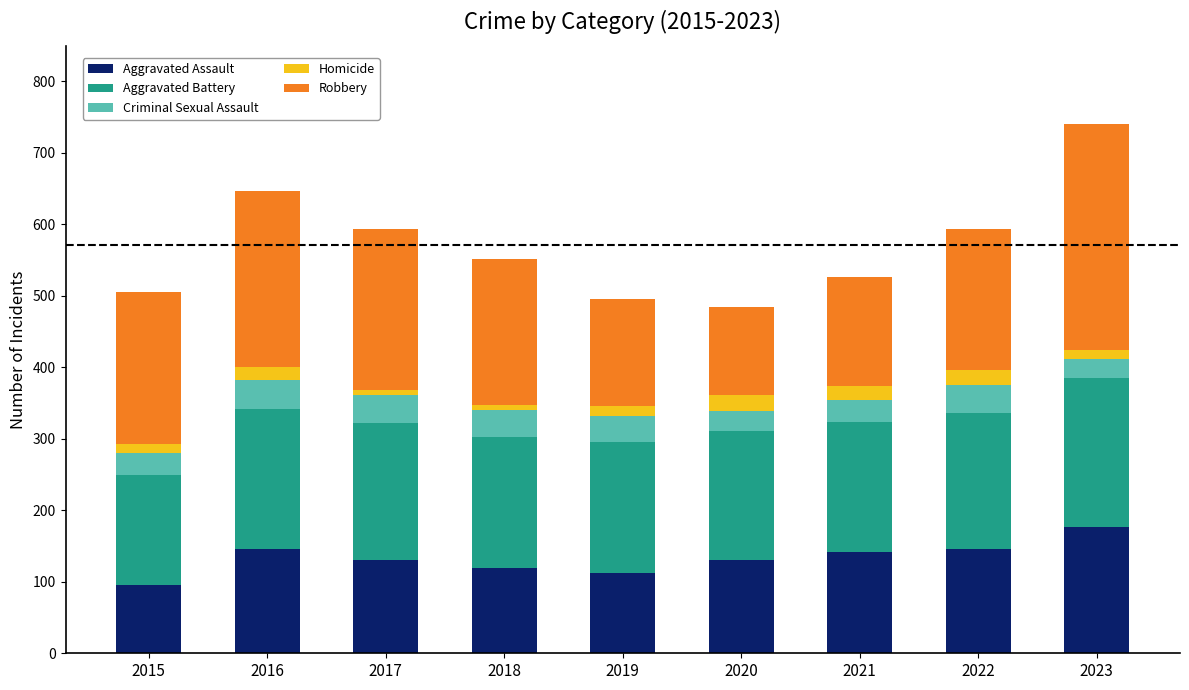

How many bars are there in total?

9